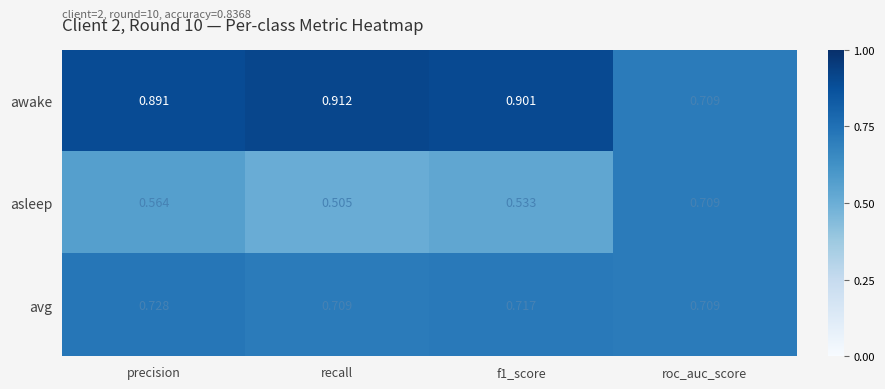

Where is awake nearest to the value 0?

roc_auc_score